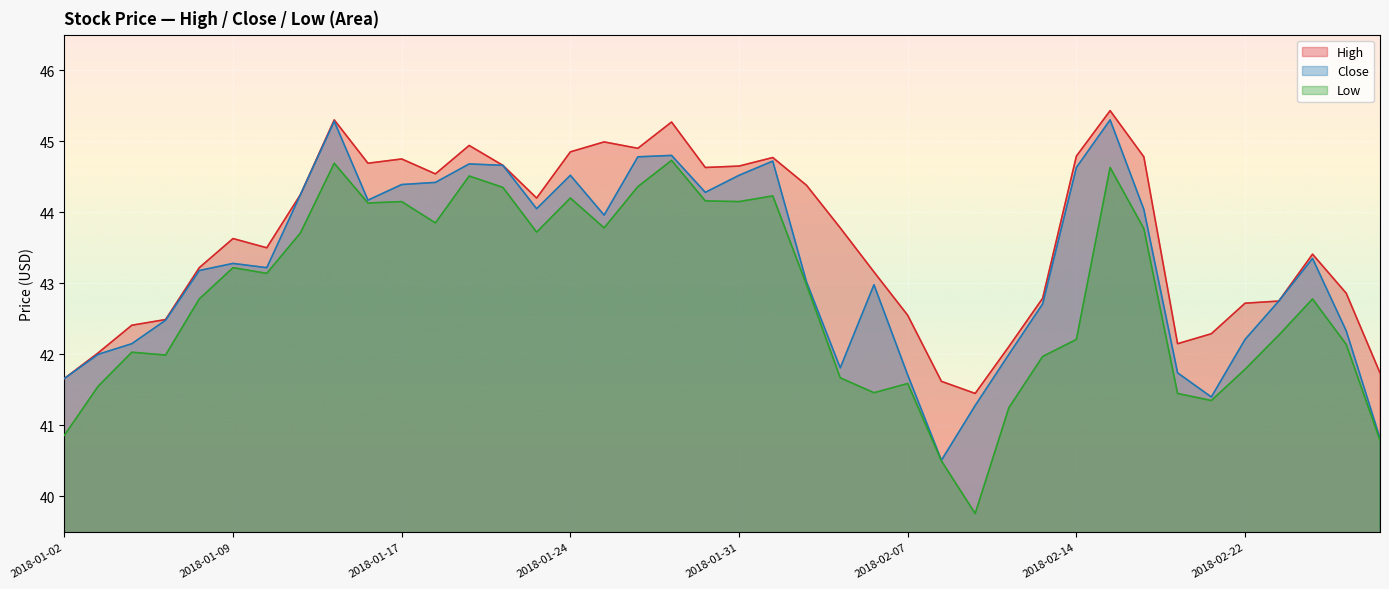

How many lines are shown in the chart?

3